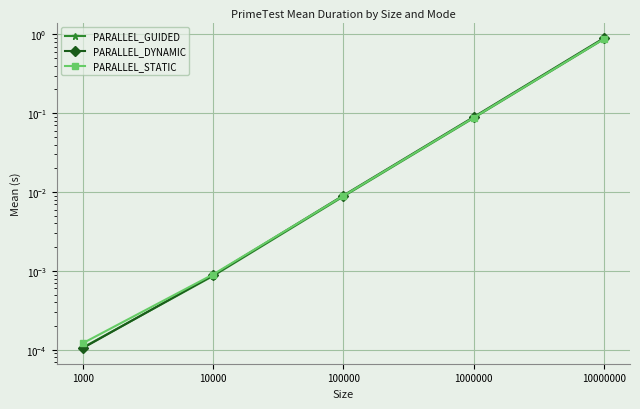

At how many categories does at least one series exceed 0?

5